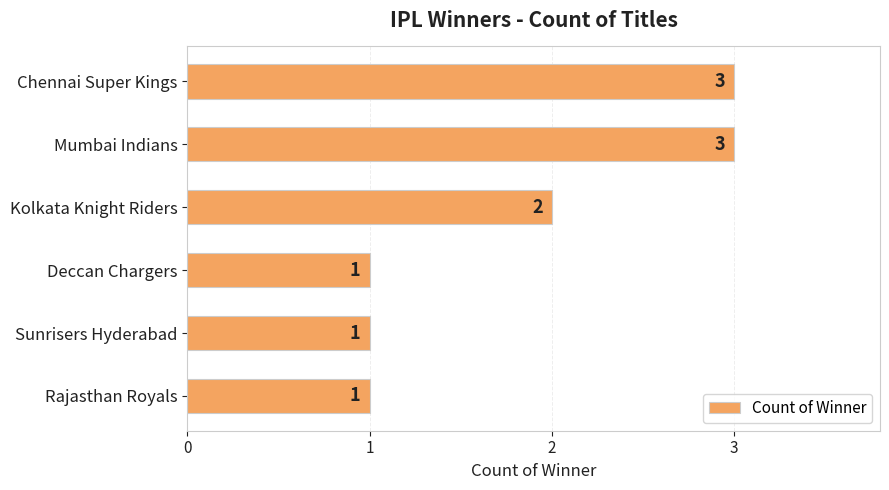

Is it true that the value at Deccan Chargers is 1?

True